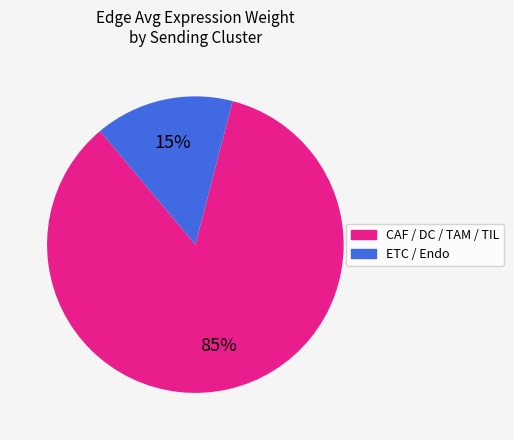

Does any single category account for the majority?

Yes